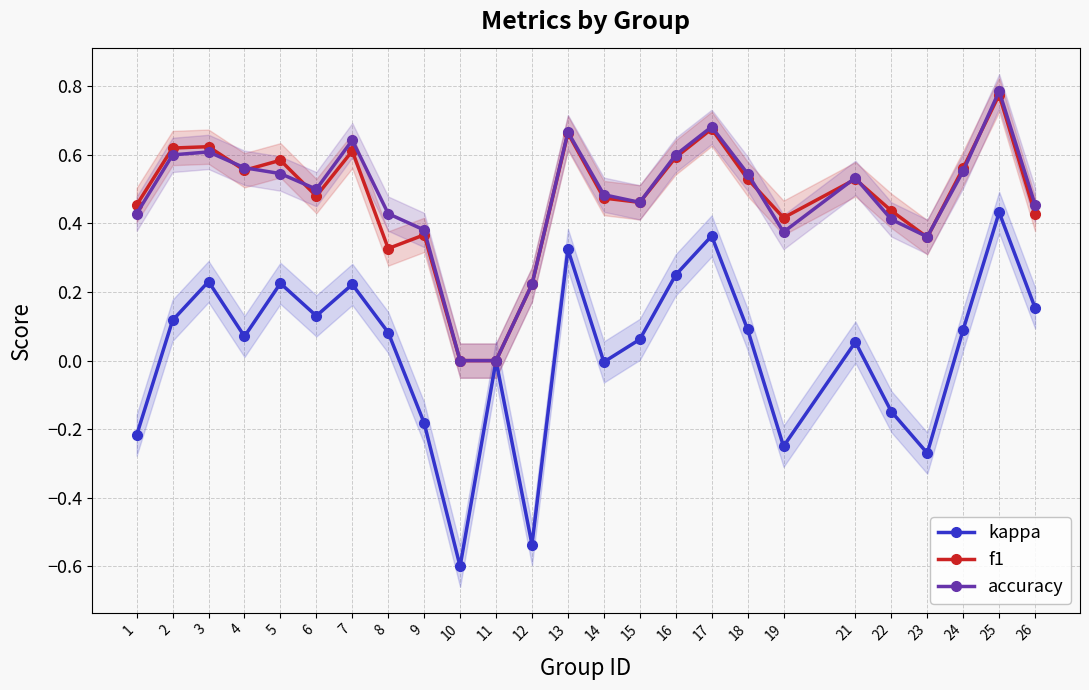

Count the number of data series in this chart.

3